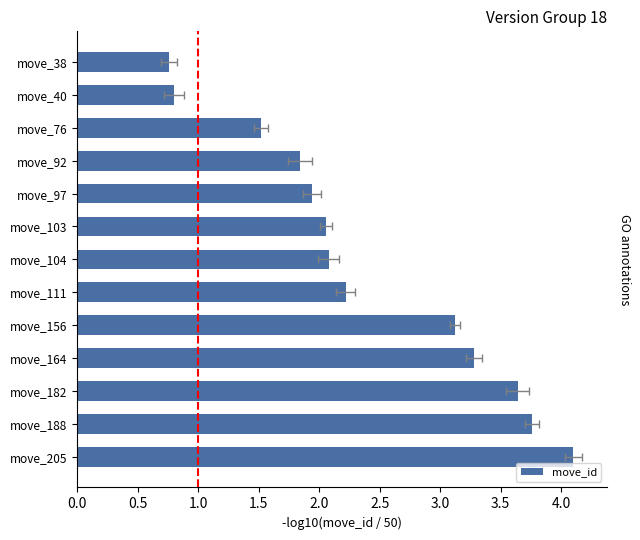

Reading right to left, what are all the values shown in this chart?

4.1	3.8	3.6	3.3	3.1	2.2	2.1	2.1	1.9	1.8	1.5	0.8	0.8